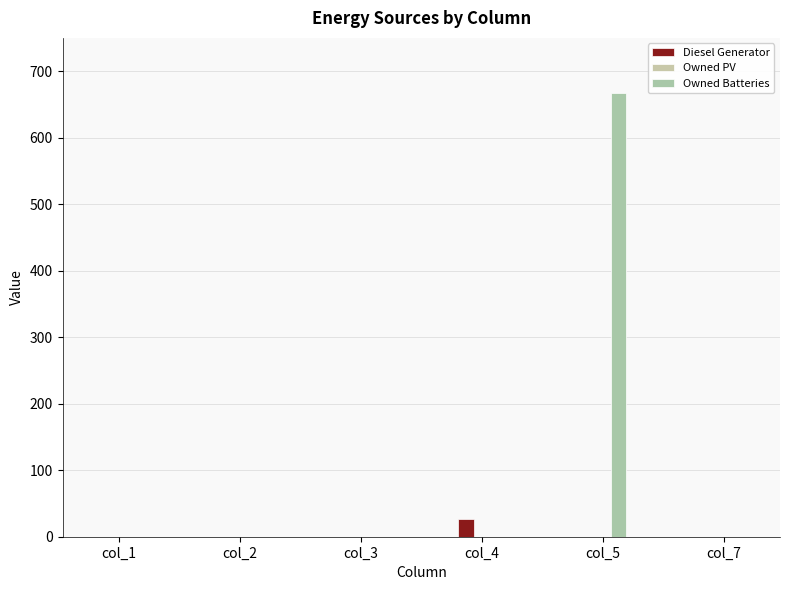

What is the average value of the Owned Batteries series?

111